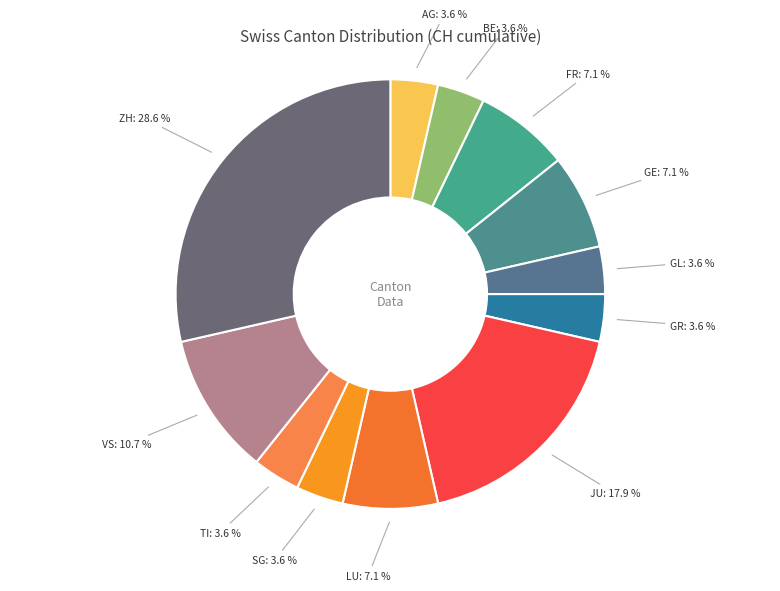

How many segments does this pie chart have?

12